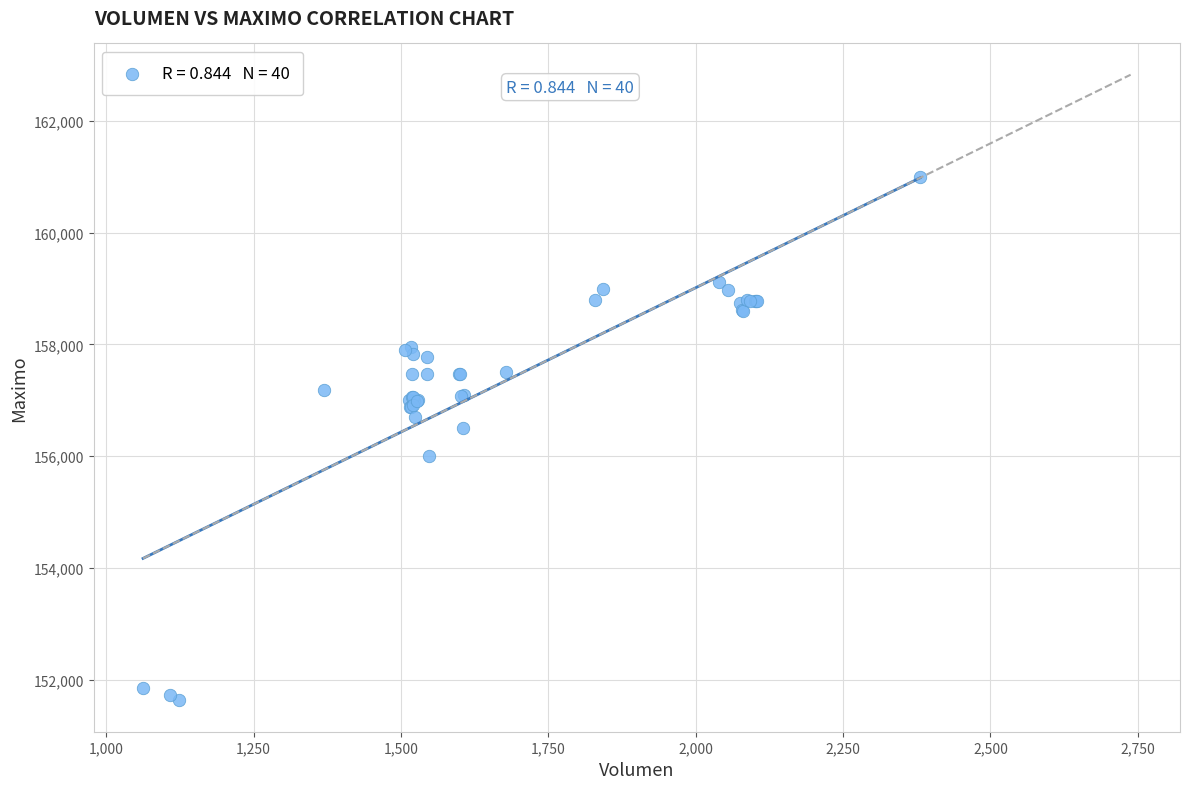

What Y value in the scatter plot is closest to 156316?

156500